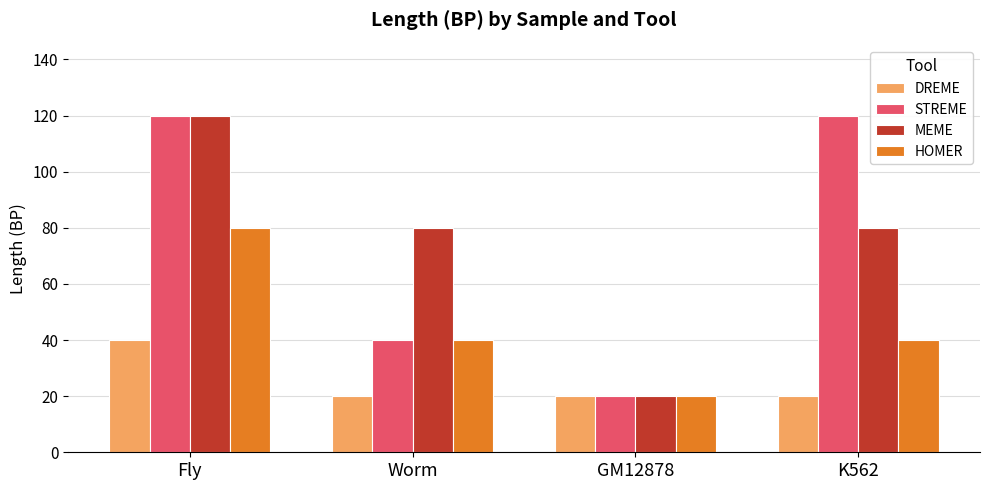

What is the label of the 3rd bar from the left?

GM12878